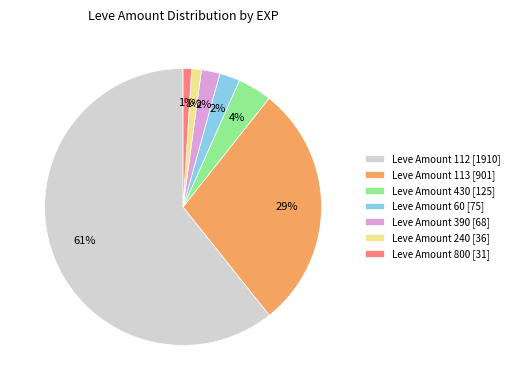

Is there any slice that represents more than half of the pie?

Yes